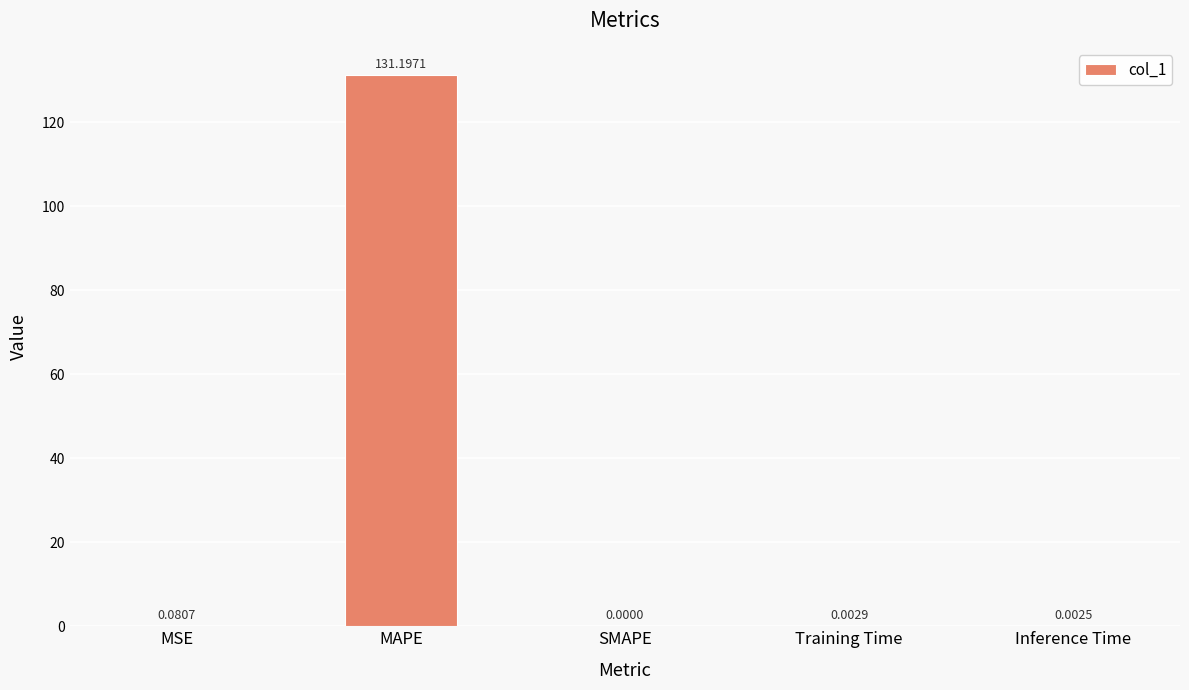

At which category does the chart reach its peak across all series?

MAPE